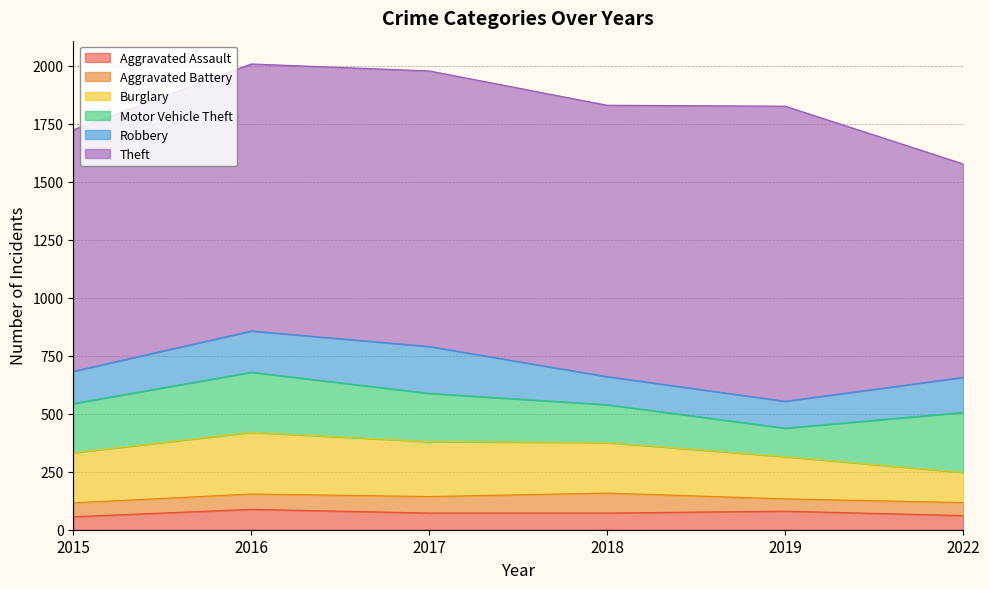

What is the difference between the second highest and second lowest values in the Burglary series?

55